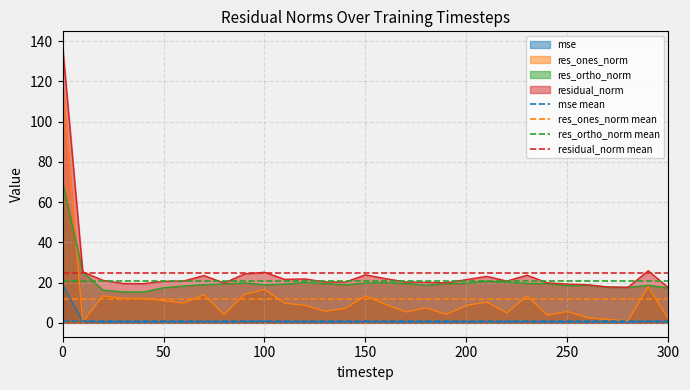

The value of mse at 0 is 19.1. True or false?

True